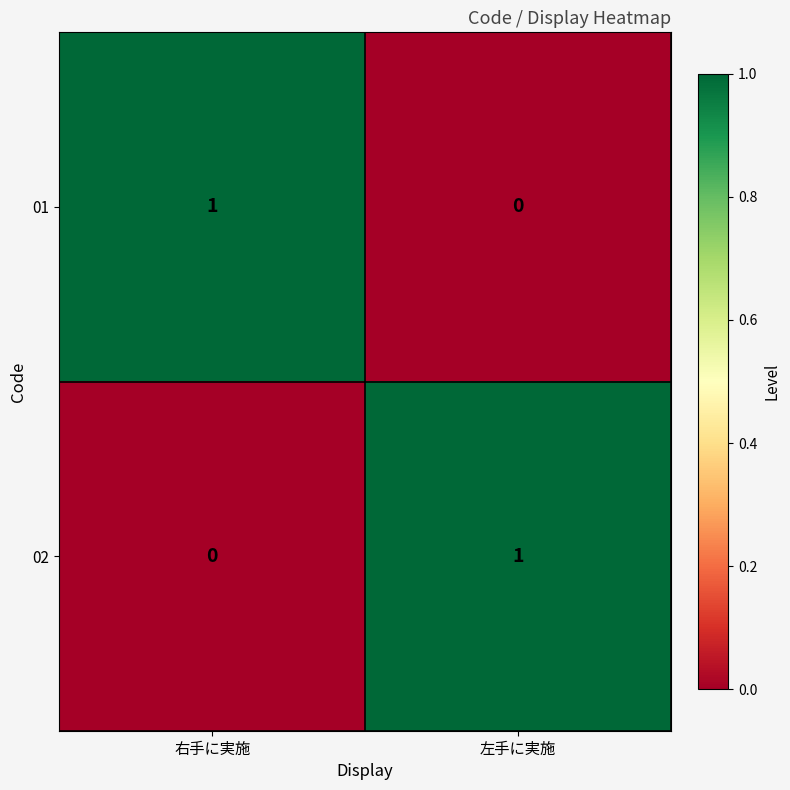

What is the total value across all series at 右手に実施?

1